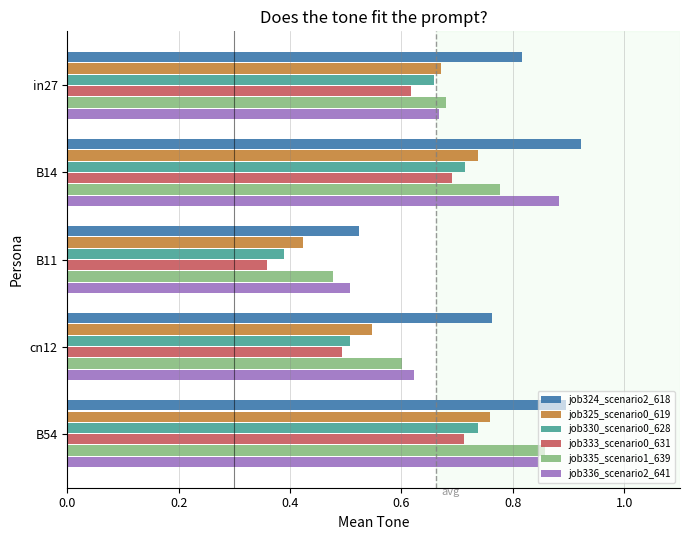

Which category has the highest value in the job336_scenario2_641 series?

B14